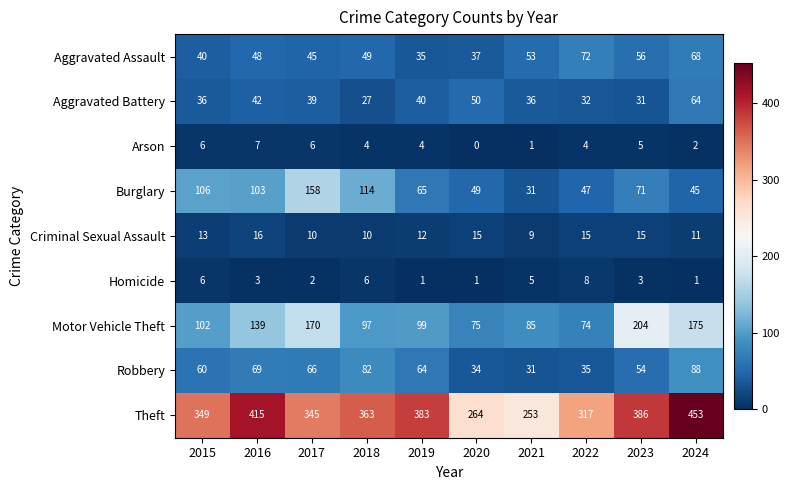

True or false: Homicide has a value of 2 at 2019.

False